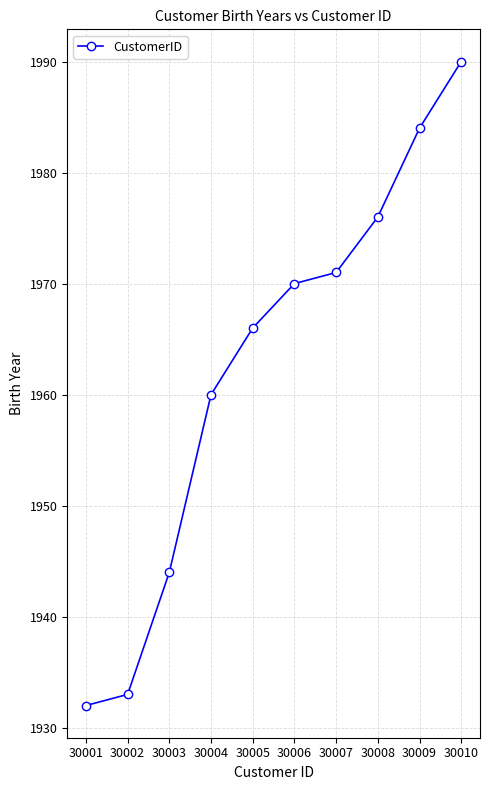

What is the approximate value at 30009, to the nearest 5?

1985